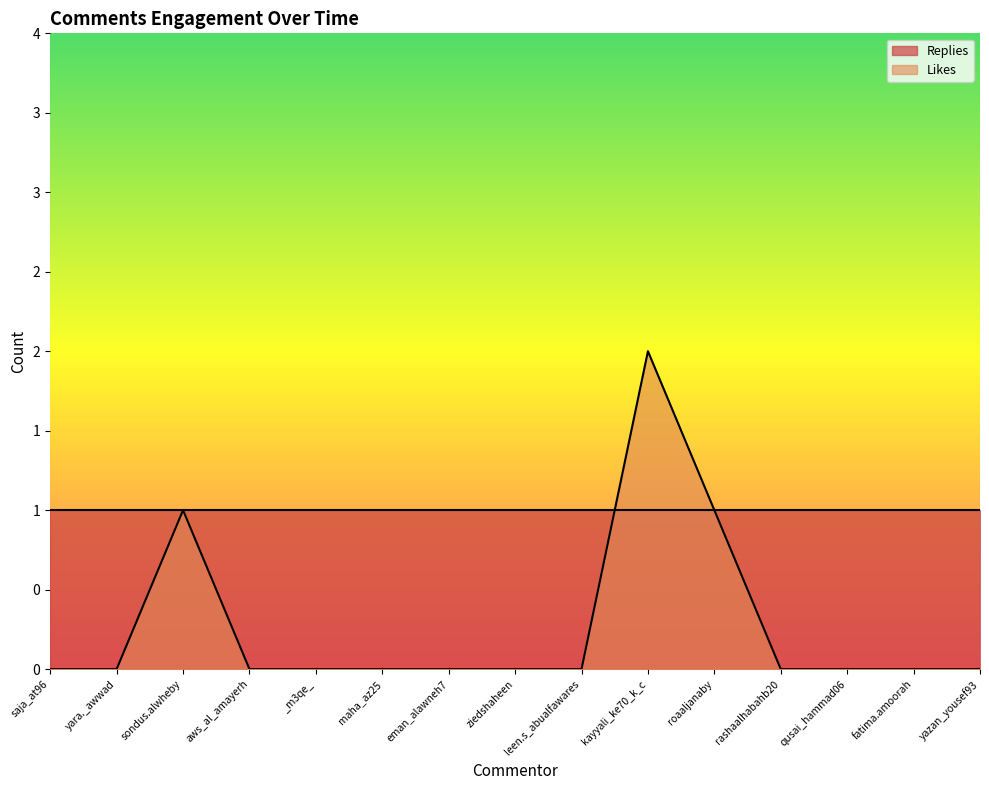

Is it true that the value at leen.s_abualfawares is 0?

True